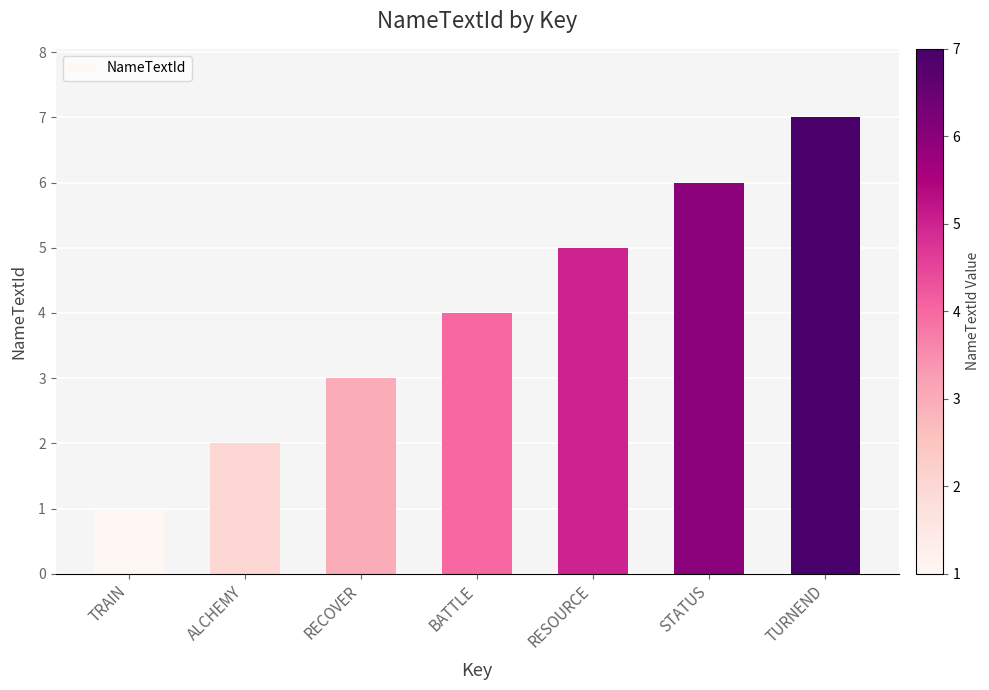

Are the bars horizontal?

No